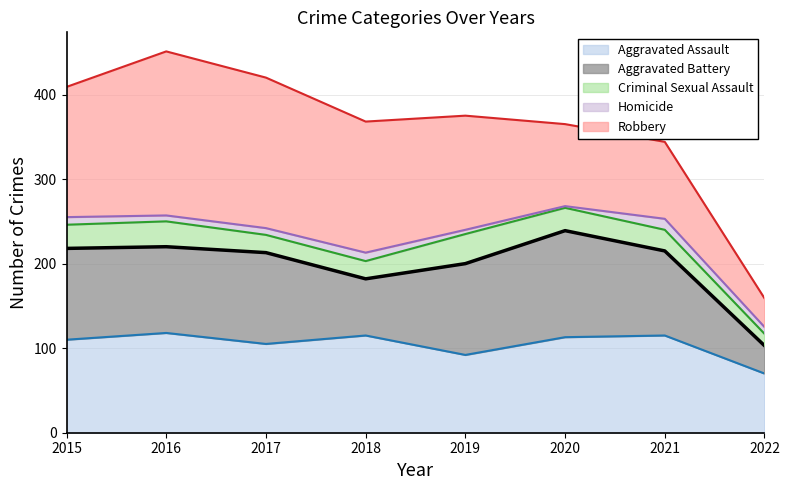

What is the smallest value displayed?

2